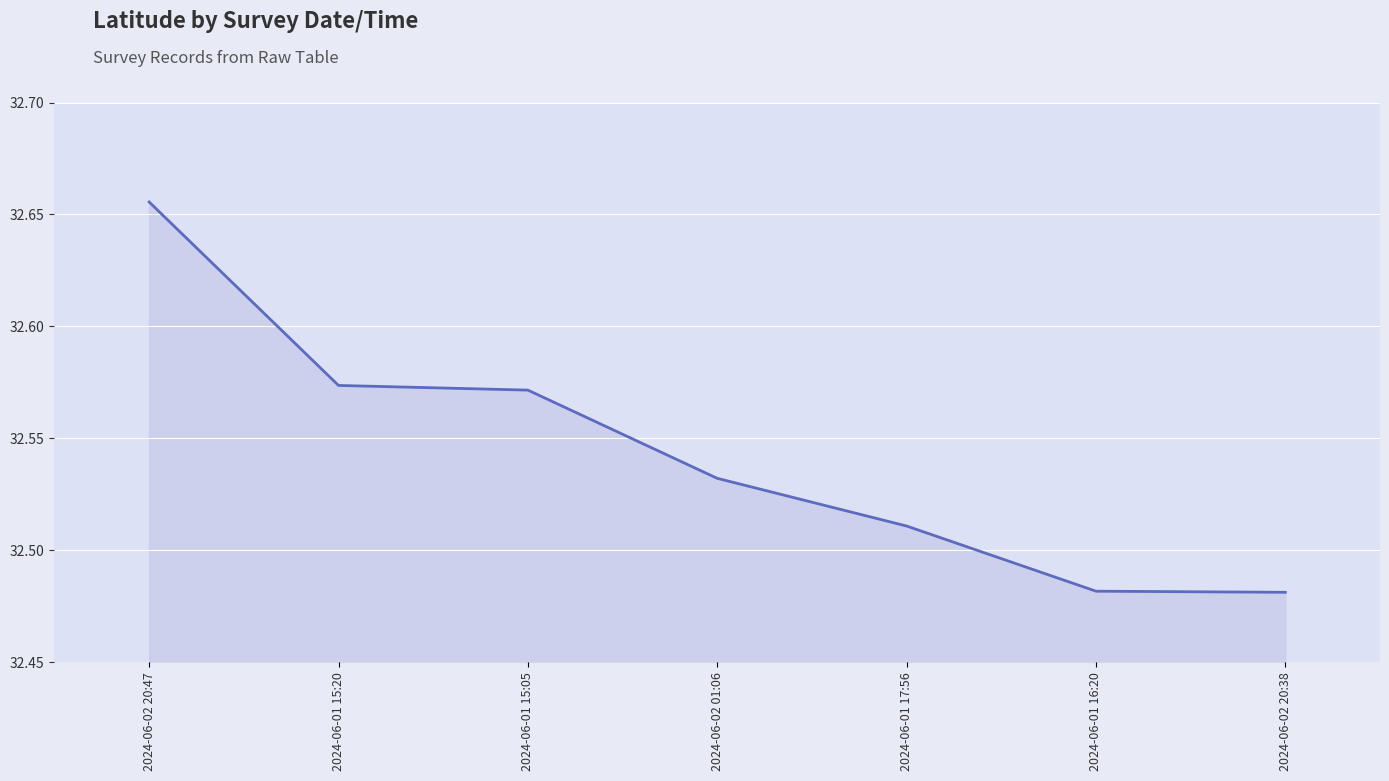

Does the chart display data point markers on the line(s)?

No